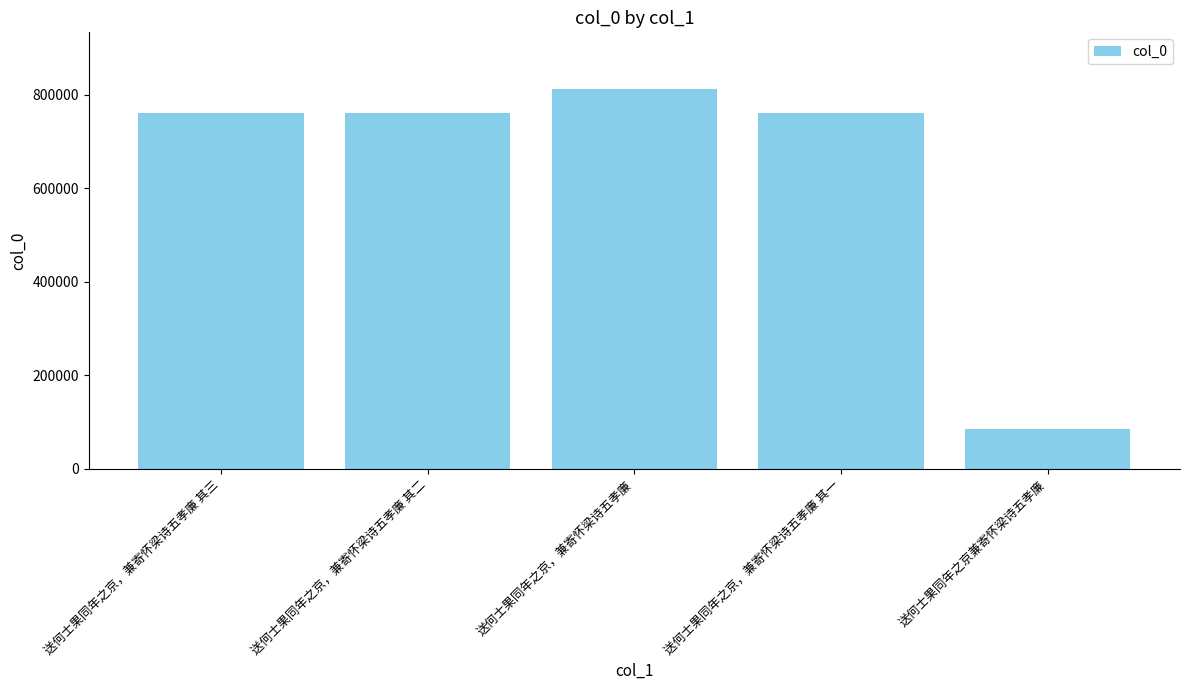

What value does the data have at 送何士果同年之京，兼寄怀梁诗五孝廉?

811282